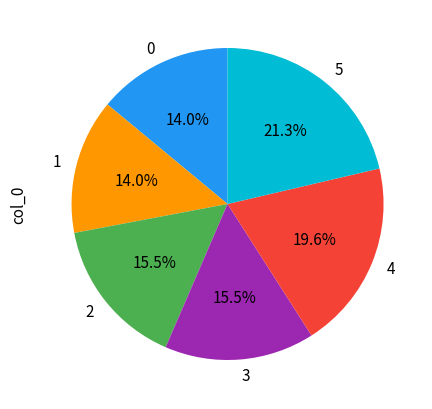

Does 5 represent more than half of the total?

No